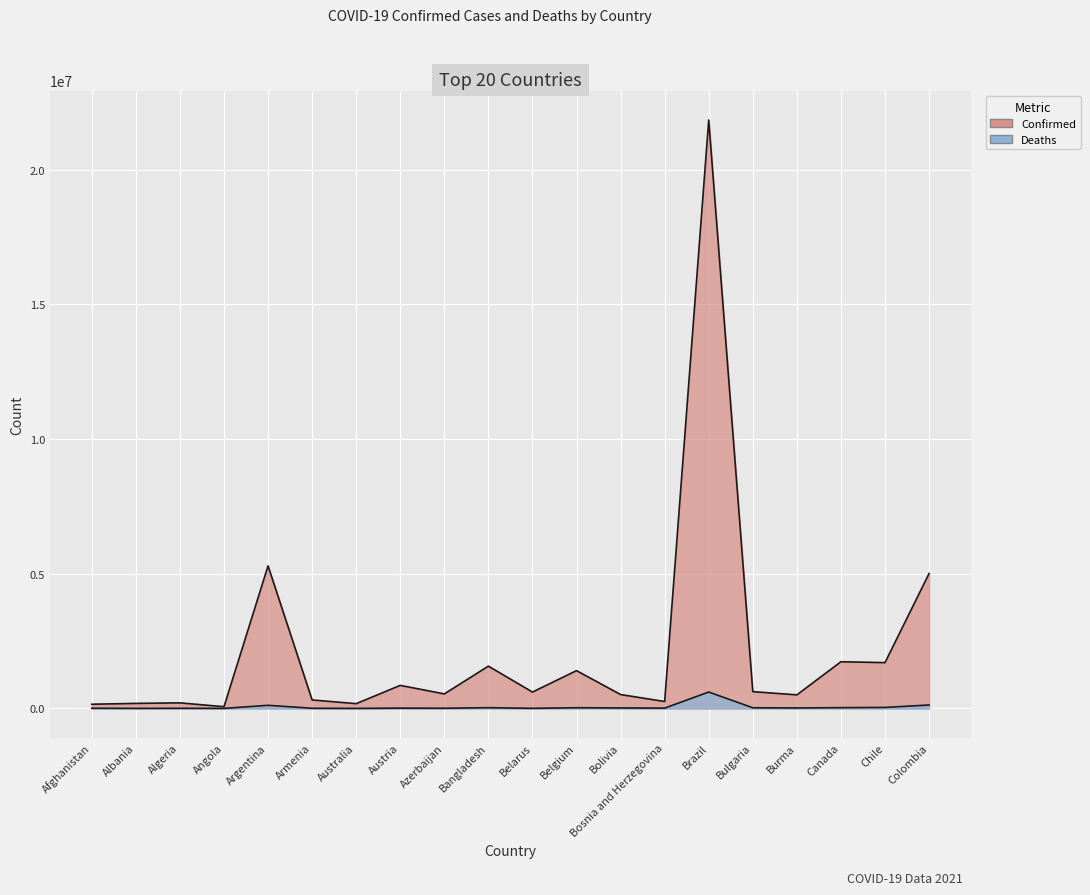

At how many categories does at least one series exceed 12067097?

1